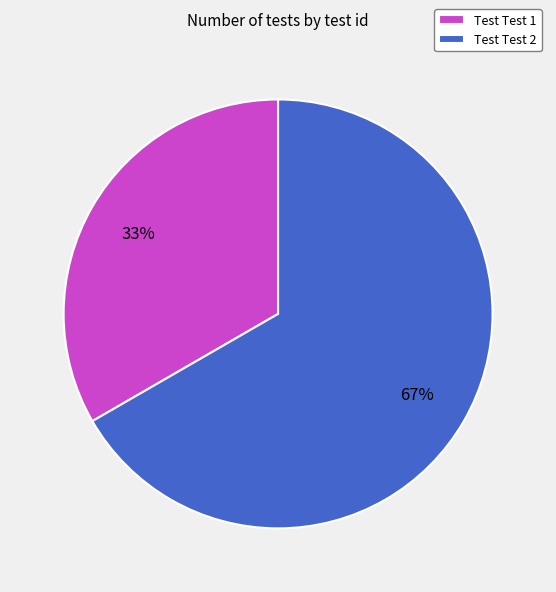

Do Test Test 1 and Test Test 2 together represent more than half of the pie?

Yes